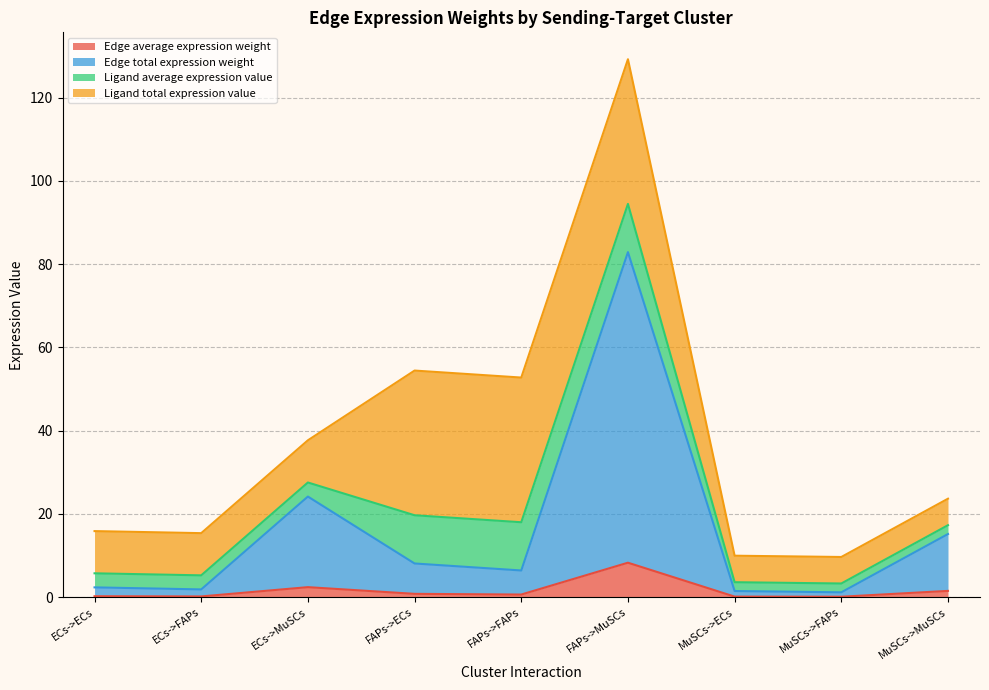

What is the difference between the second highest and second lowest values in the Edge average expression weight series?

2.3